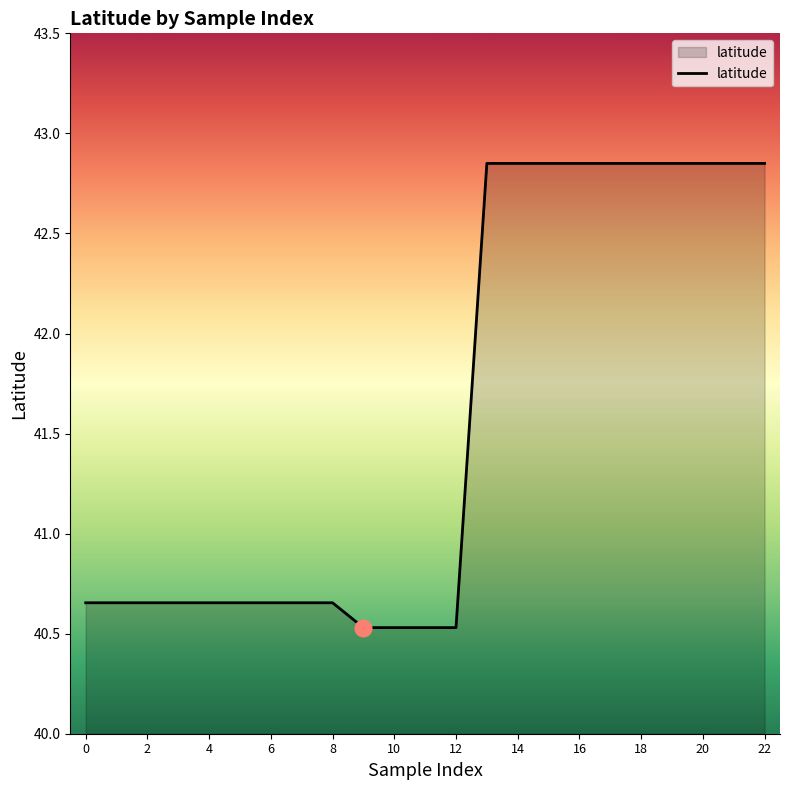

What is the difference between the maximum and minimum values?

2.3